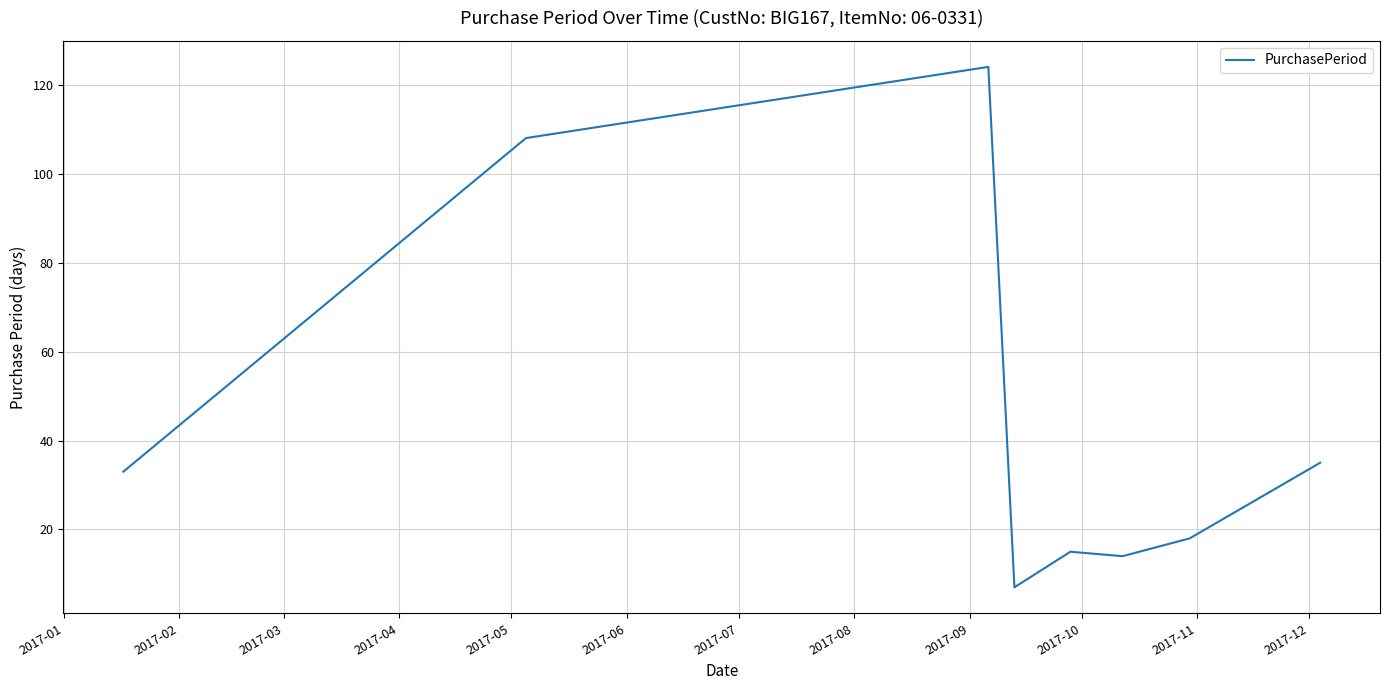

What is the average value?

44